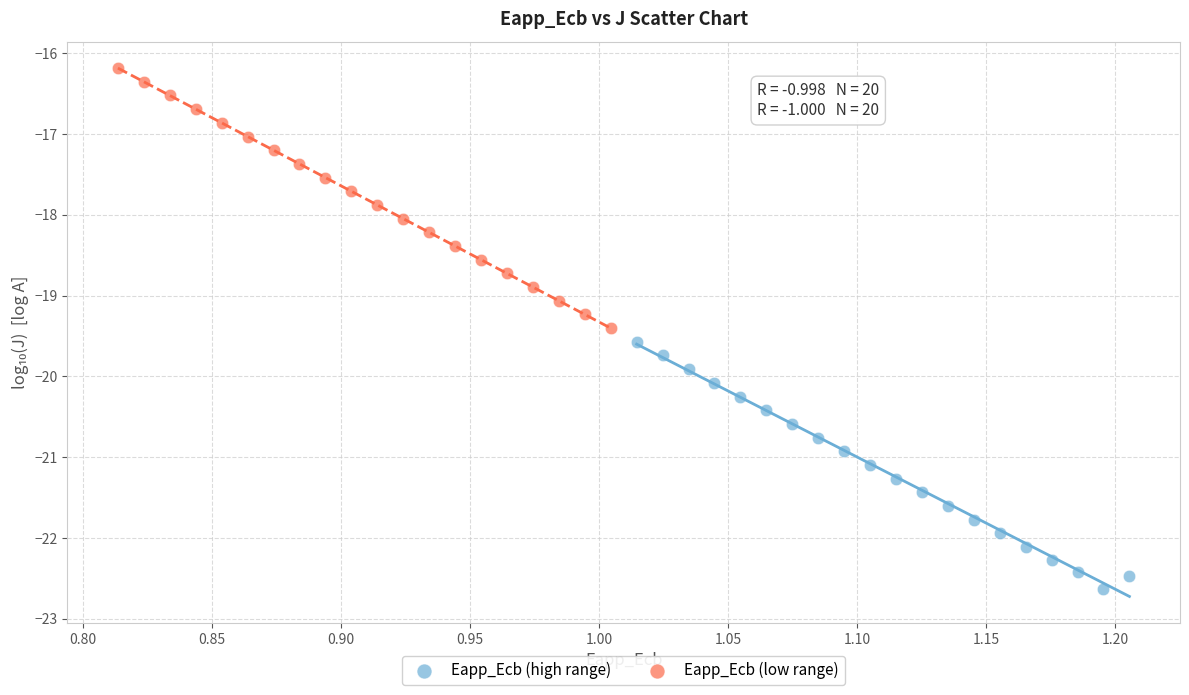

Which series contains the lowest Y value?

Eapp_Ecb (high range)